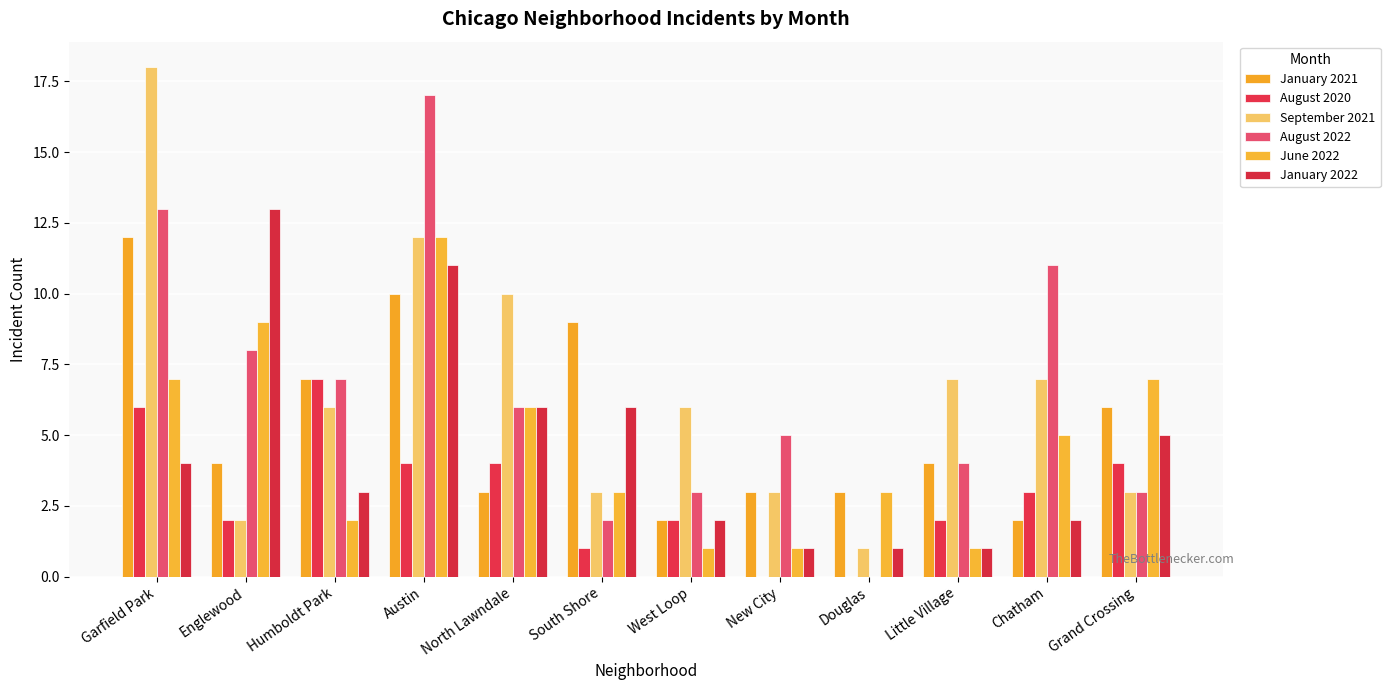

Which label corresponds to the largest value in the chart?

Garfield Park